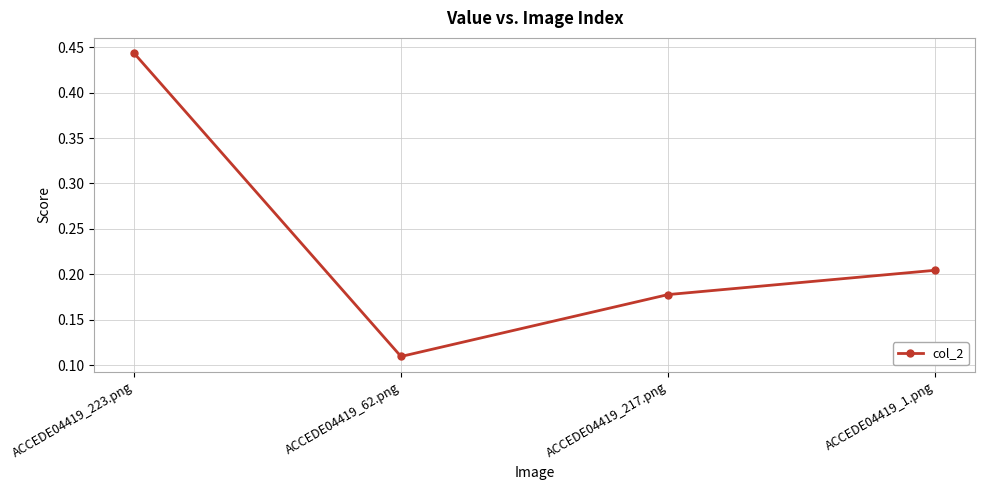

Which has a higher value, ACCEDE04419_217.png or ACCEDE04419_62.png?

ACCEDE04419_217.png